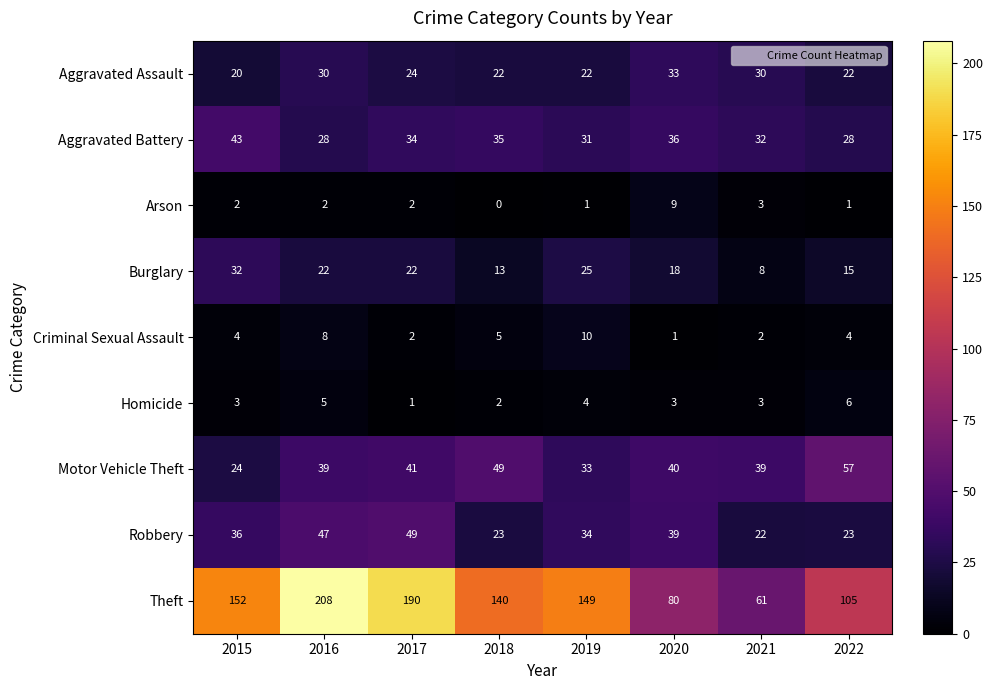

Rank the series at 2016 from lowest to highest value.

Arson, Homicide, Criminal Sexual Assault, Burglary, Aggravated Battery, Aggravated Assault, Motor Vehicle Theft, Robbery, Theft